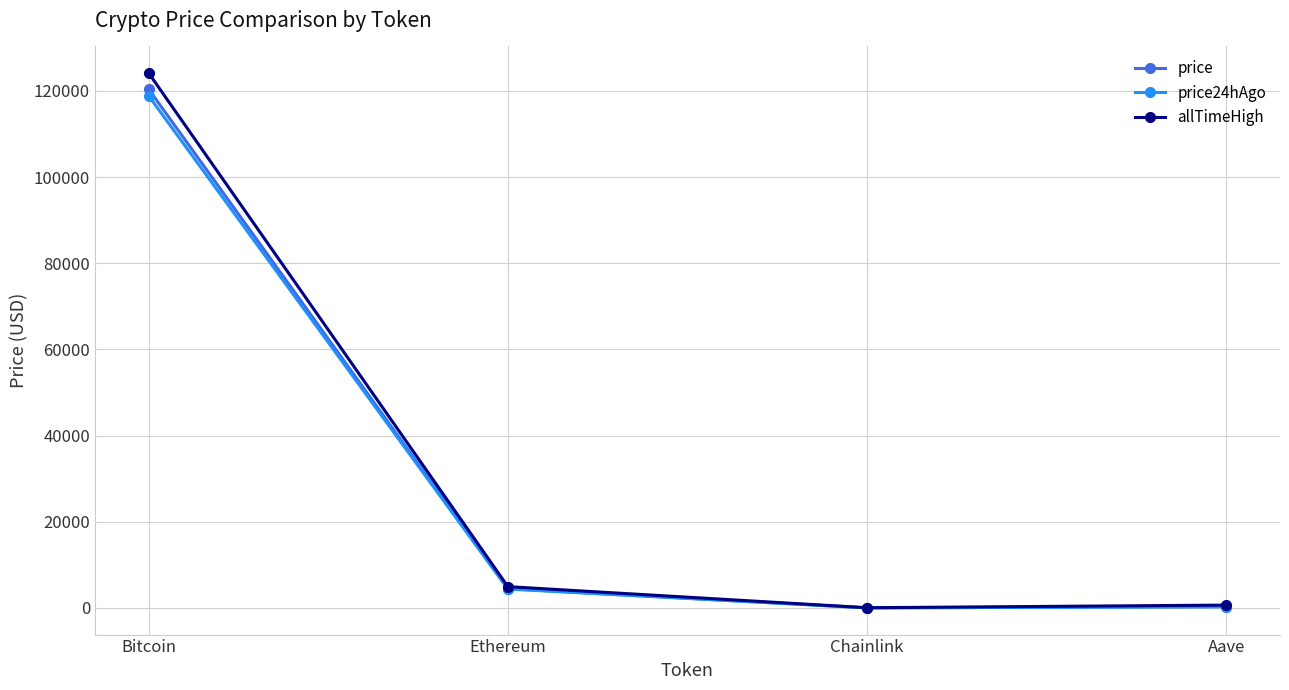

Which series has the largest range (max minus min)?

allTimeHigh